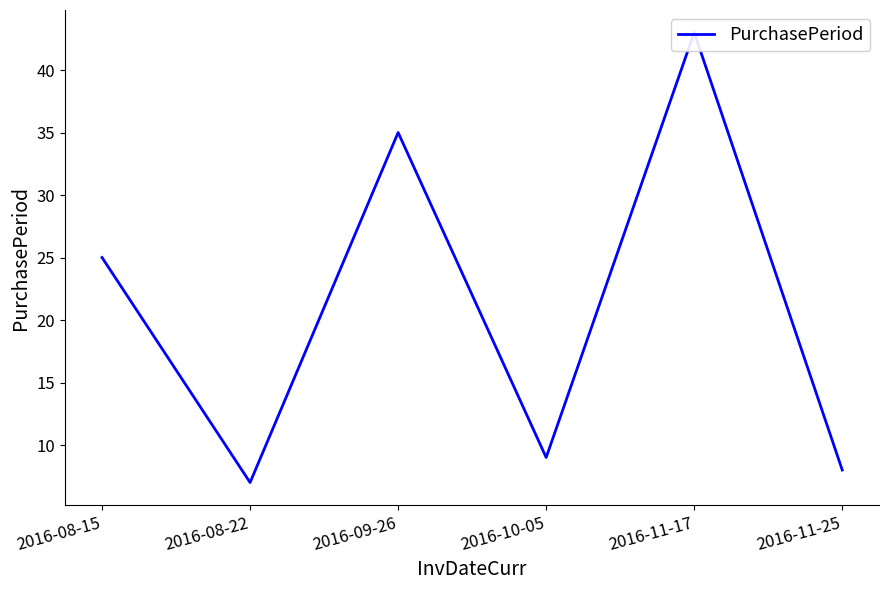

What position from the right is 2016-10-05?

3